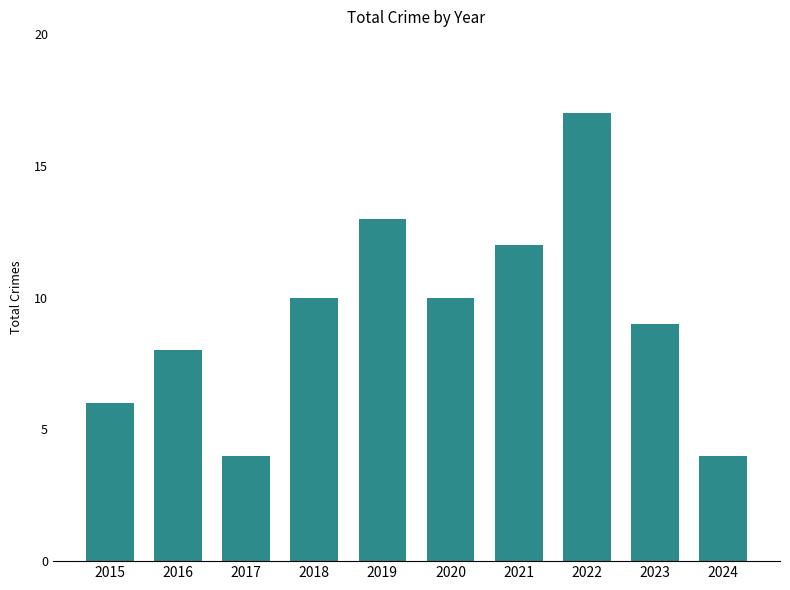

What is the difference between the values at 2018 and 2024?

6